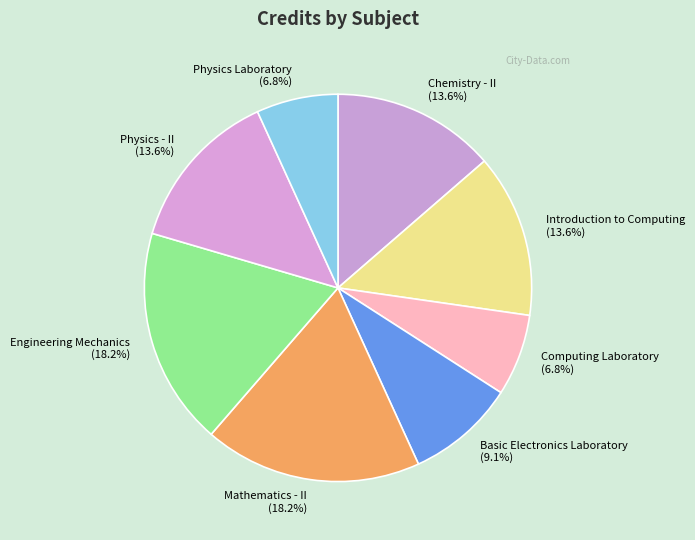

Is there a majority slice in this chart?

No